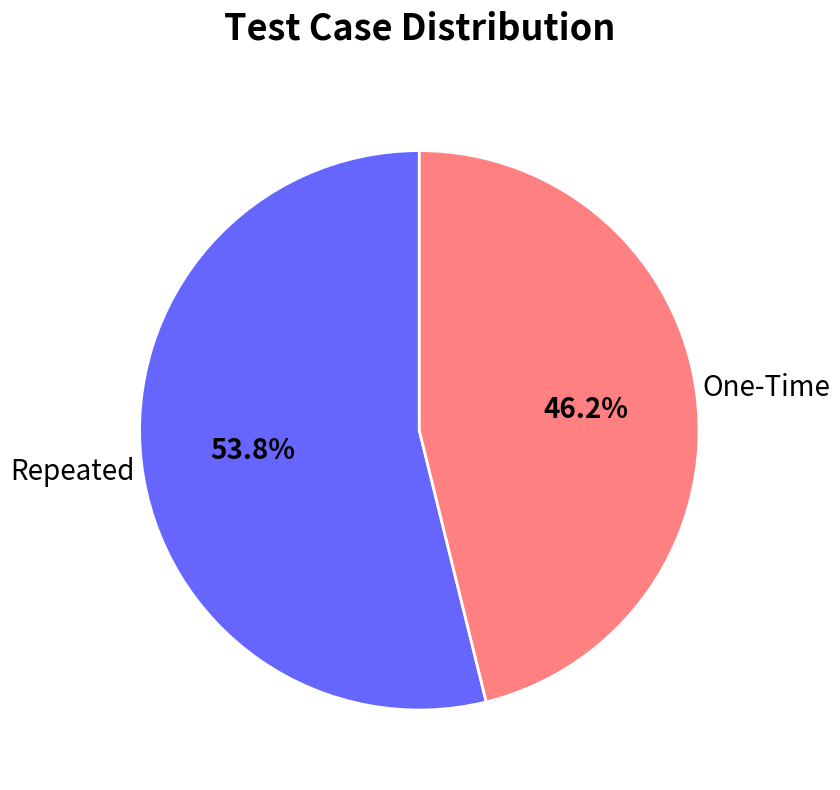

What is the smallest slice in the pie chart?

One-Time